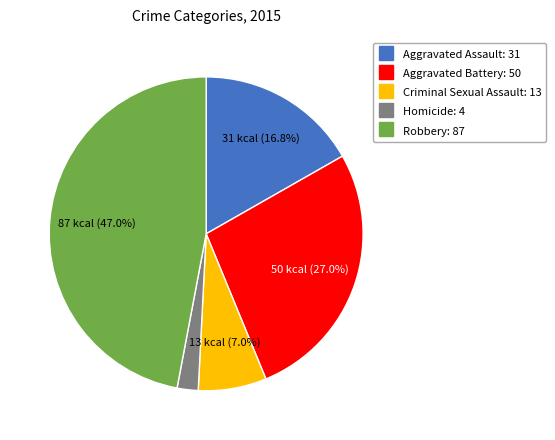

How many slices are in this pie chart?

5